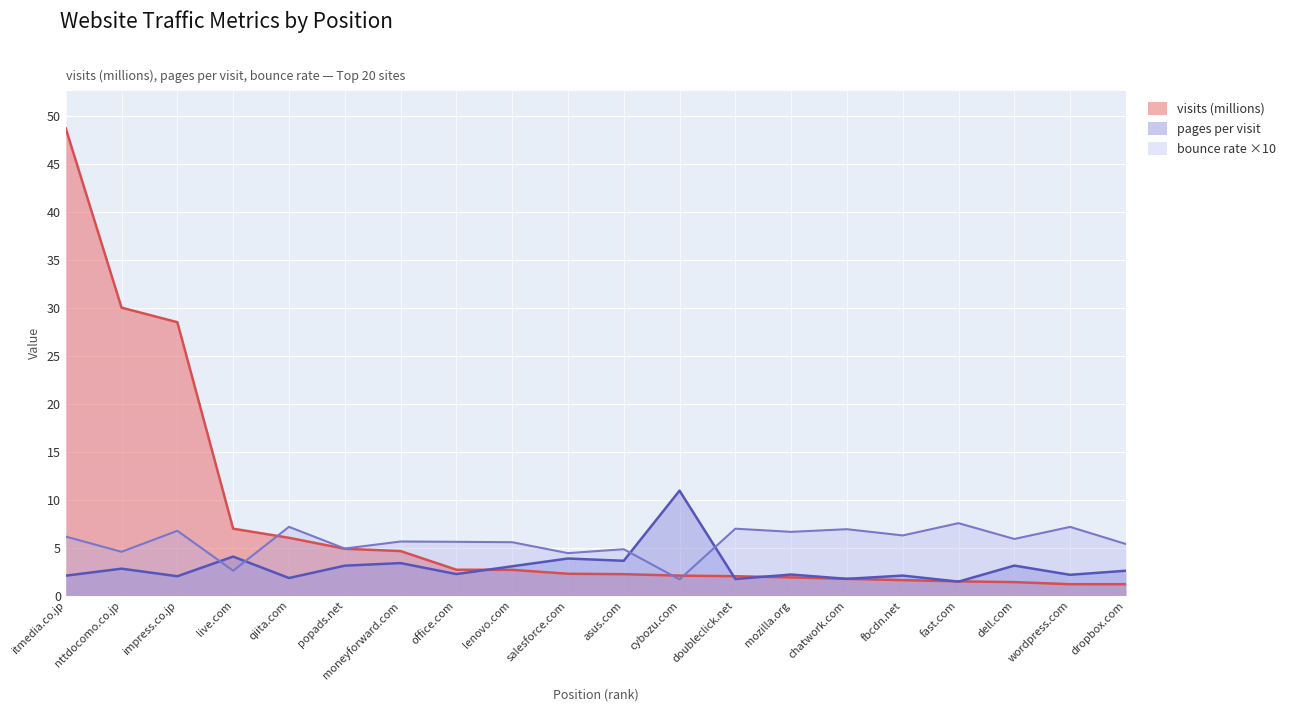

What is the difference between the visits values at fbcdn.net and fast.com?

0.1